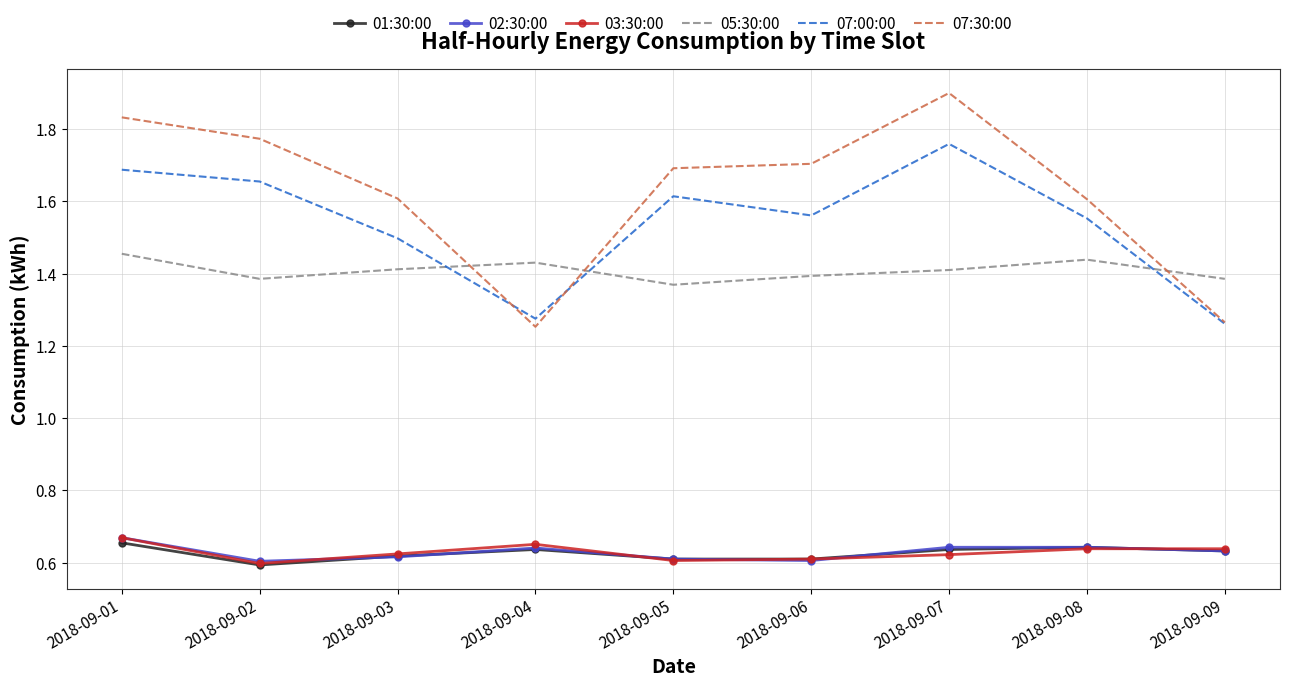

Between 2018-09-02 and 2018-09-05, which series saw the biggest shift?

07:30:00